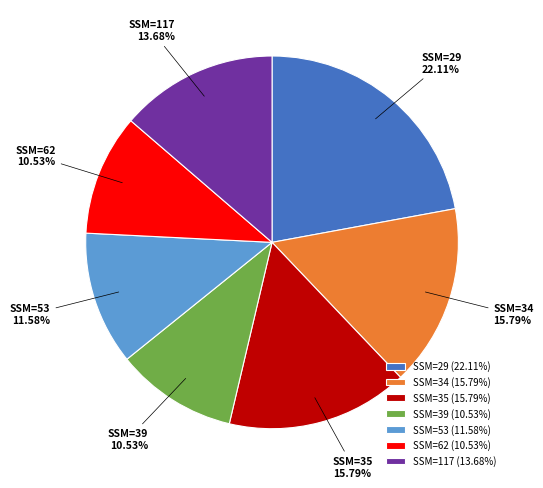

Is there any slice that represents more than half of the pie?

No